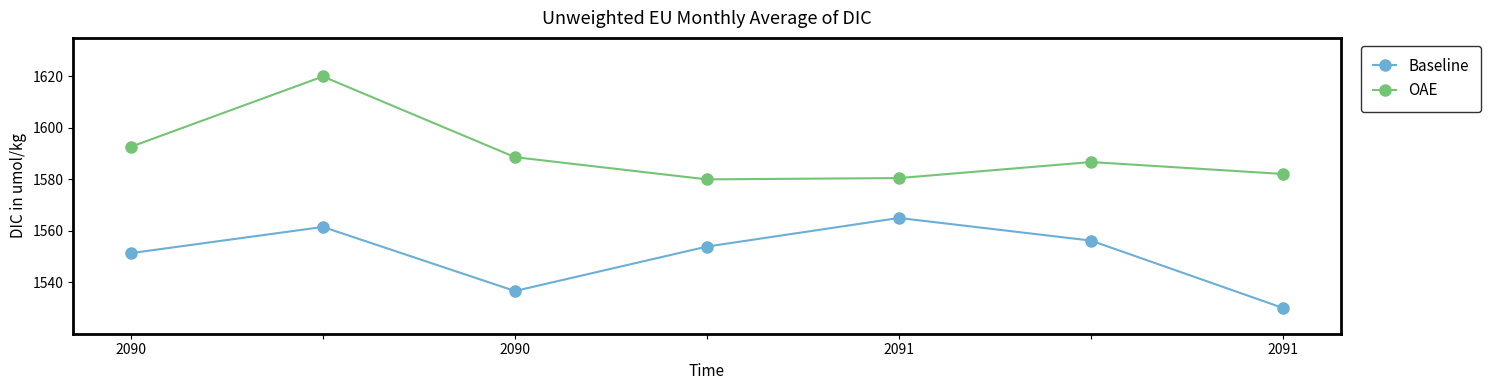

What is the value of the OAE point at the 3rd from the left?

1588.6